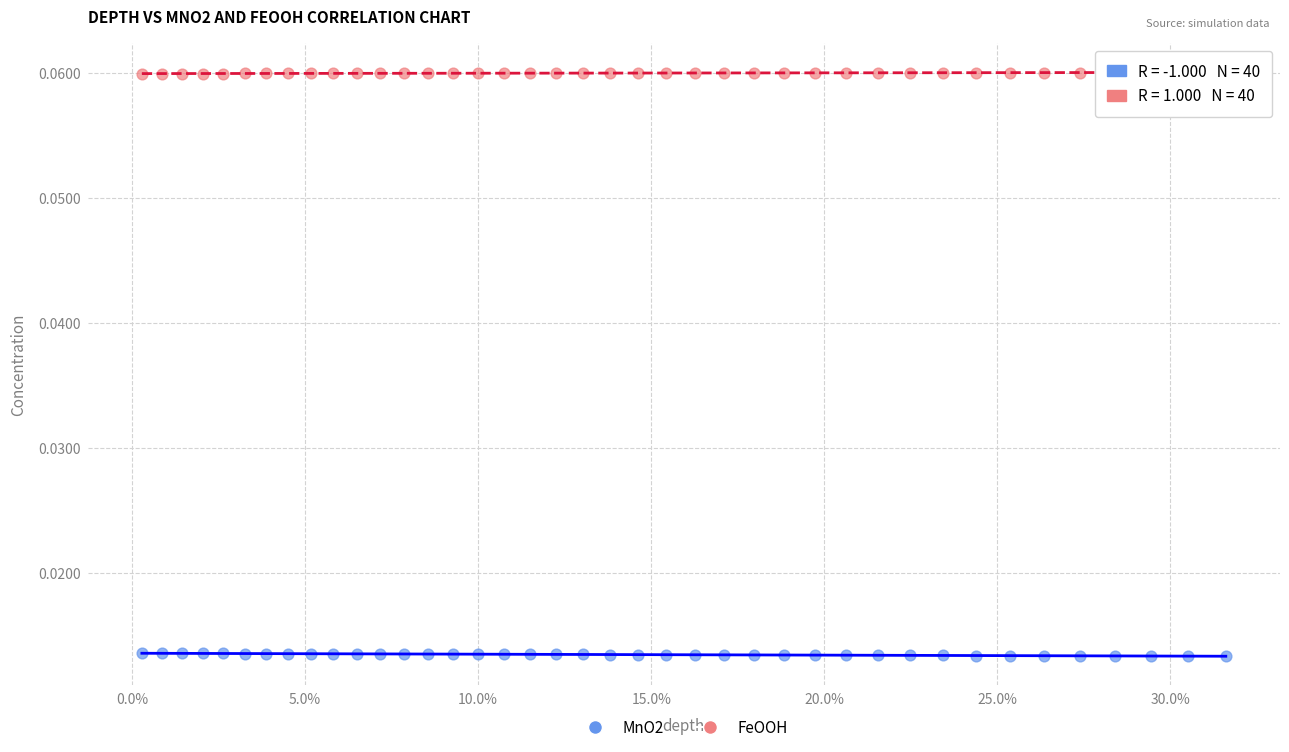

Across all data points, what is the range of X values (max minus min)?

0.3